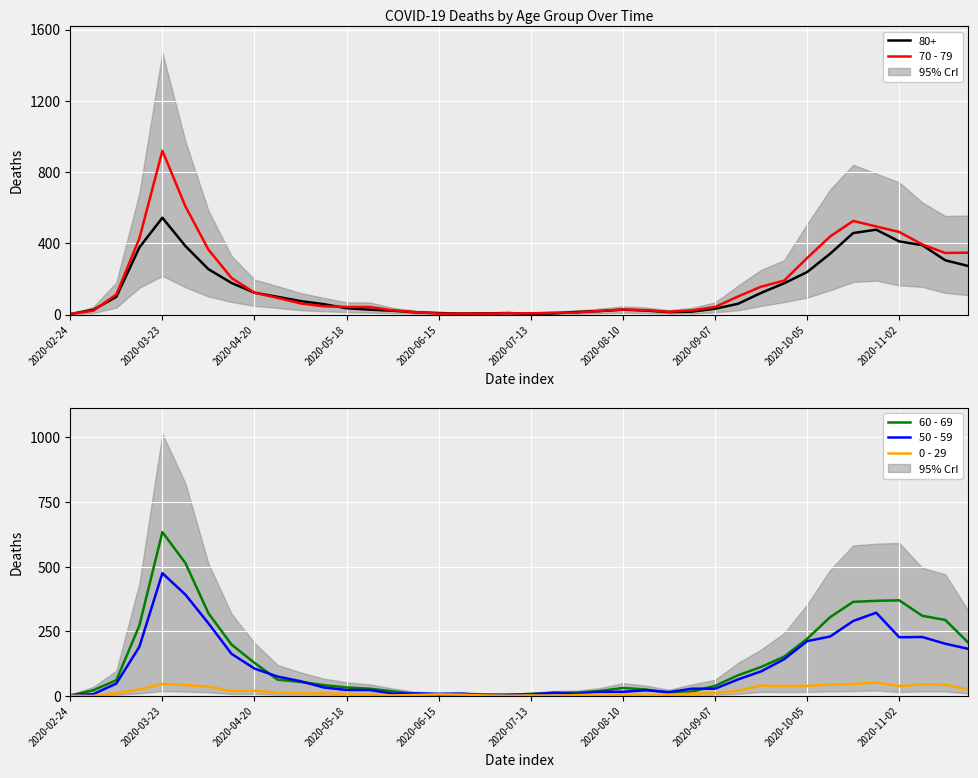

What is the value of the 50 - 59 point at the 32nd from the left?

142